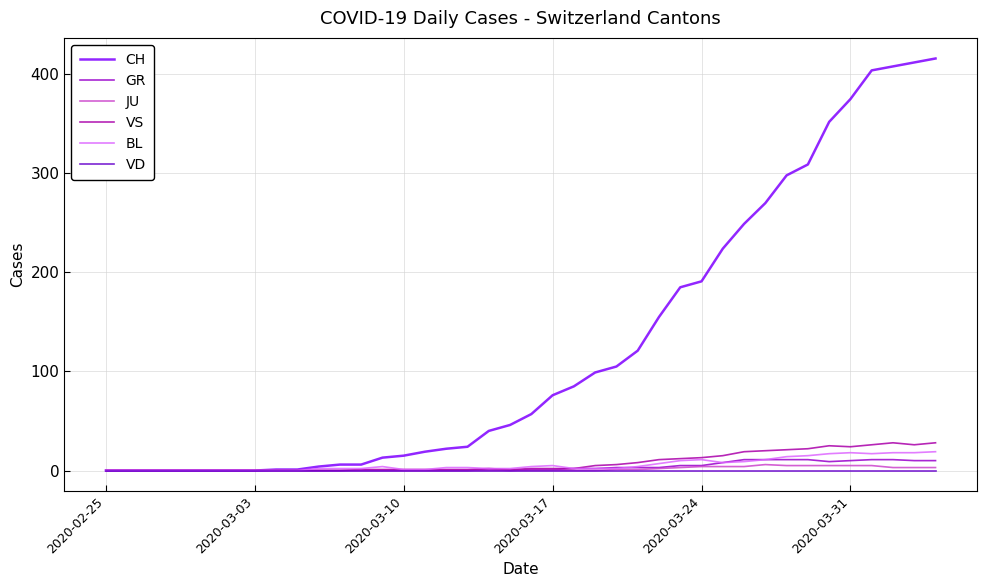

Does the chart display data point markers on the line(s)?

No